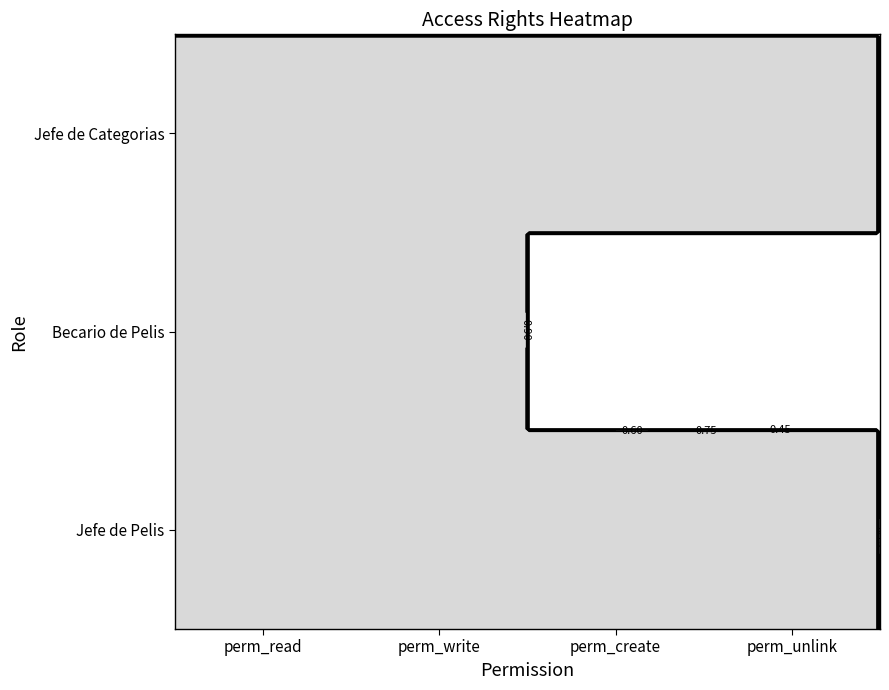

The value of Jefe de Categorias at perm_read is 1. True or false?

True